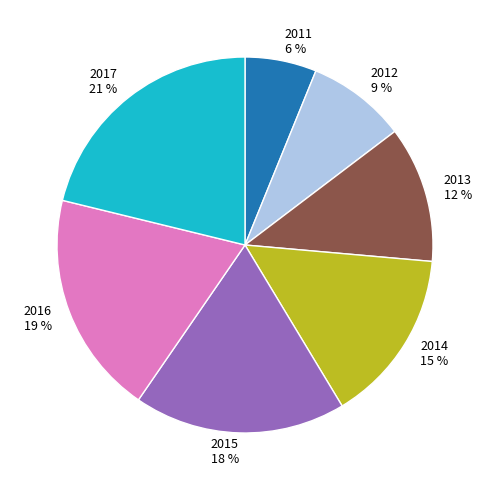

Is 2011 the majority of the pie?

No